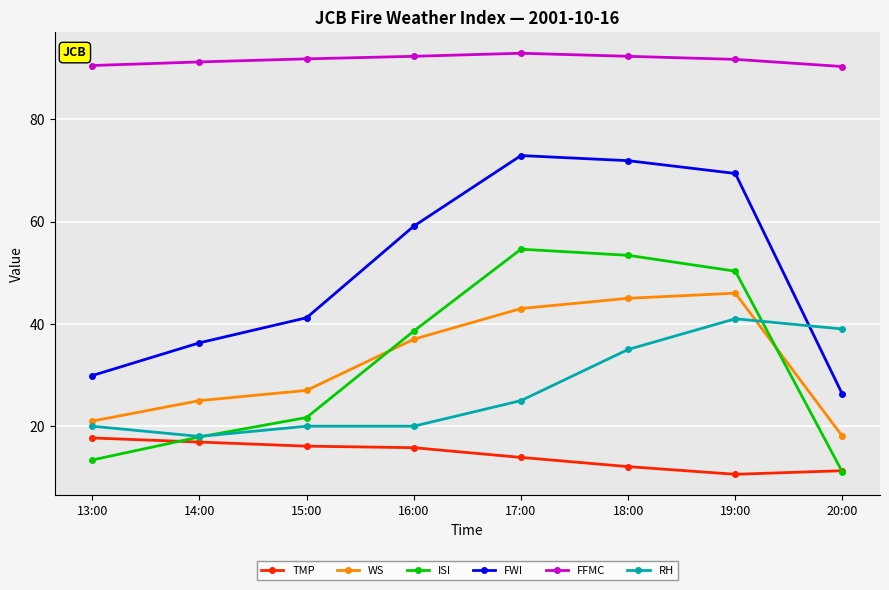

What is the sum of all WS values?

262.0